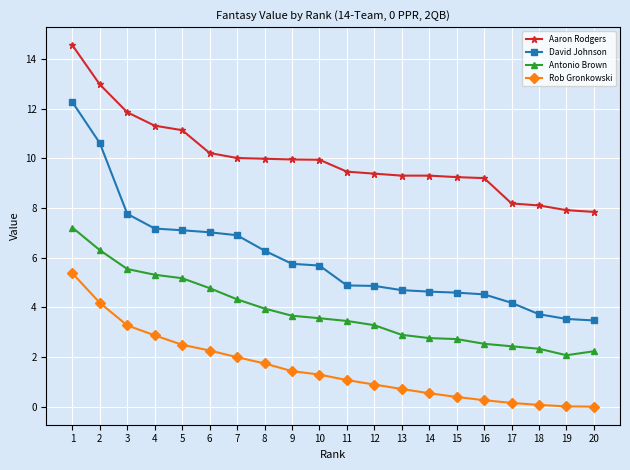

Is the value of Rob Gronkowski at 7 greater than the value of David Johnson at 1?

No